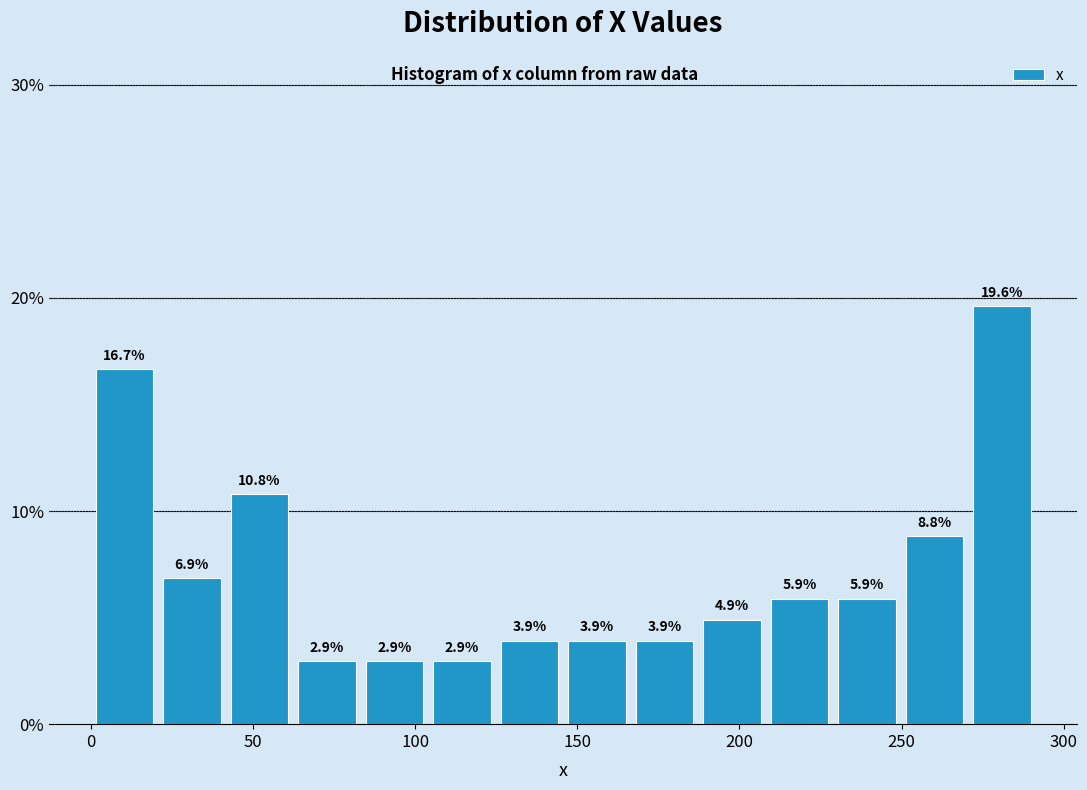

How tall is the bar that spans 125 to 145 on the x-axis? The bar edges are not printed on the chart, so give them approximately, as read against the axis.

3.9